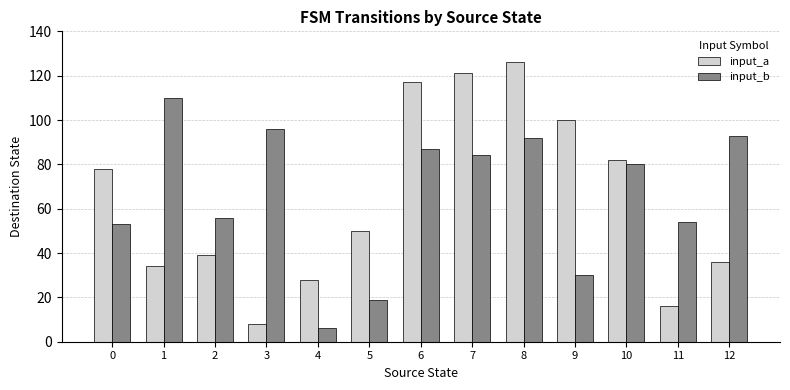

The value of input_b at 0 is 87. True or false?

False